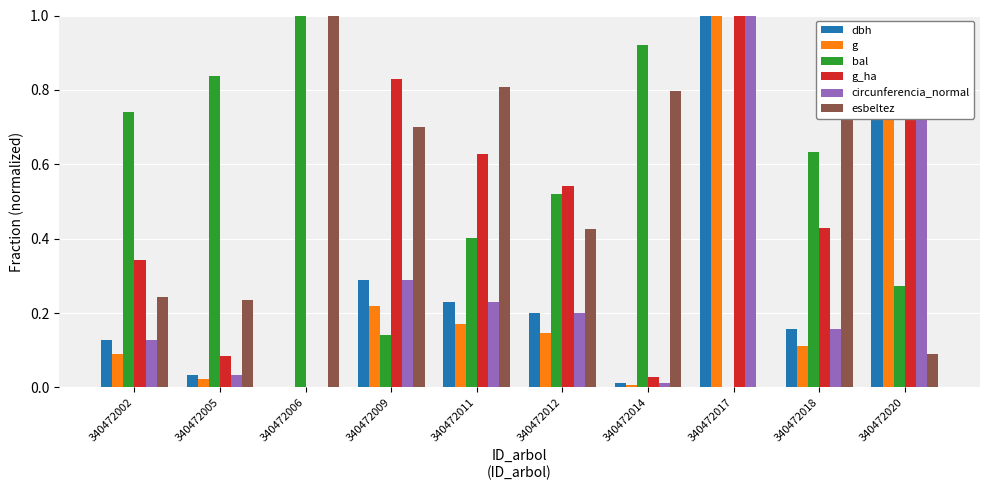

True or false: bal has a value of 1.3 at 340472014.

False